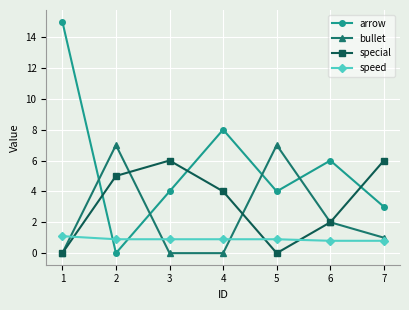

What is the difference between the highest and lowest values at 5?

7.0